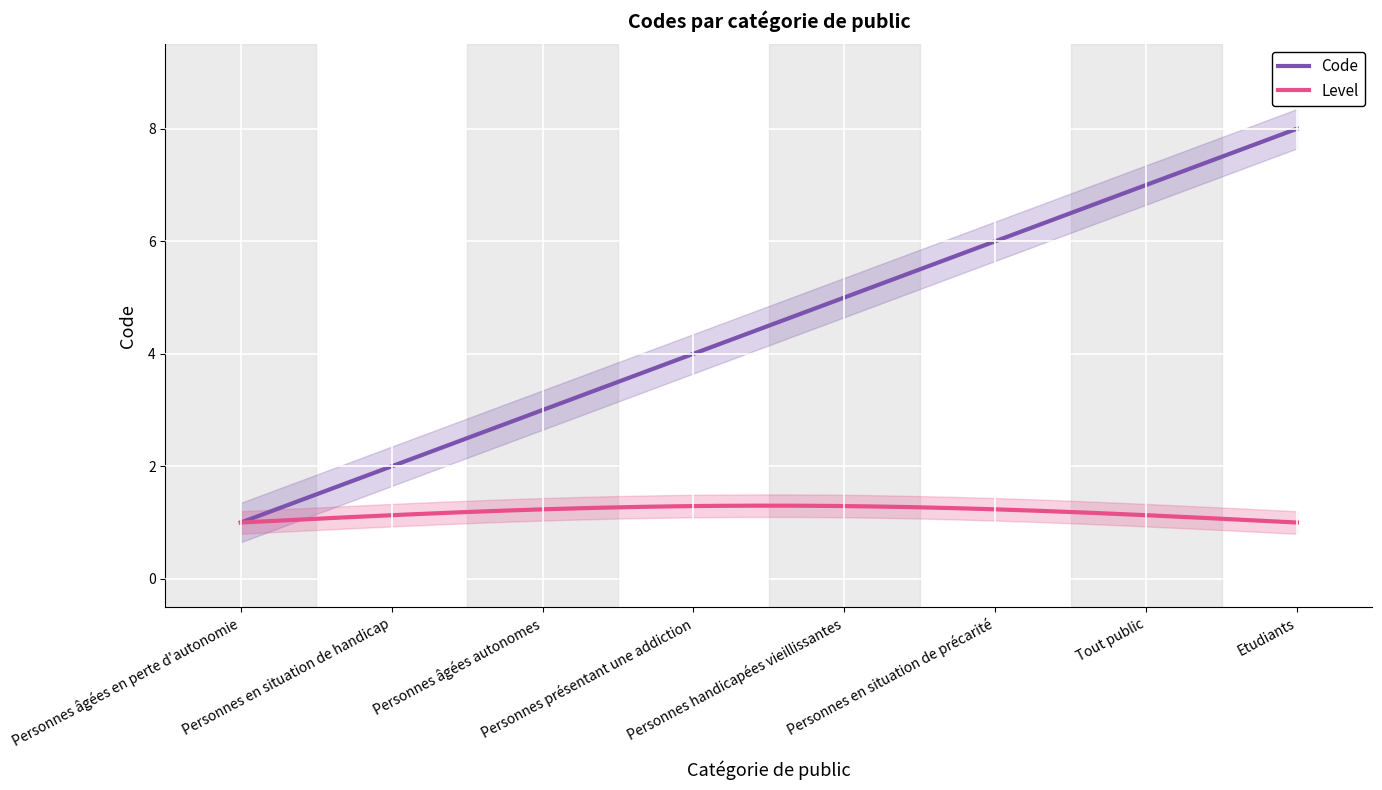

How many values are below 5?

4